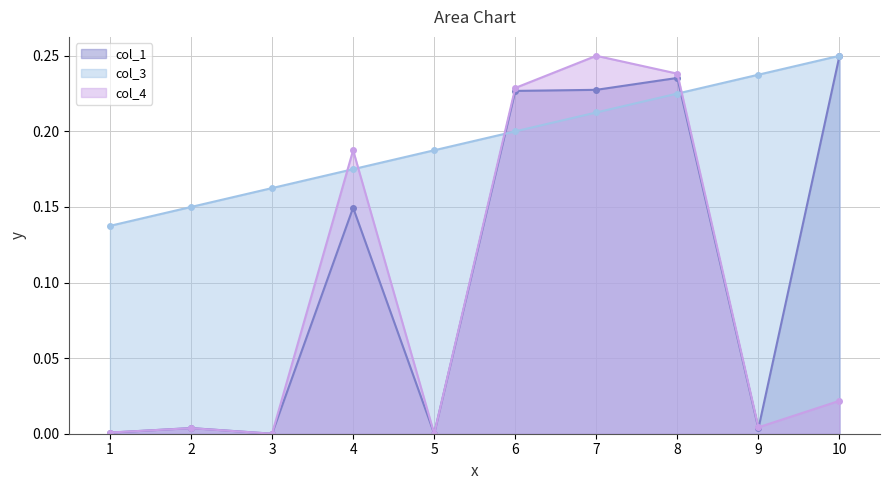

Which series ends up on top after the final intersection of col_3 and col_4?

col_3